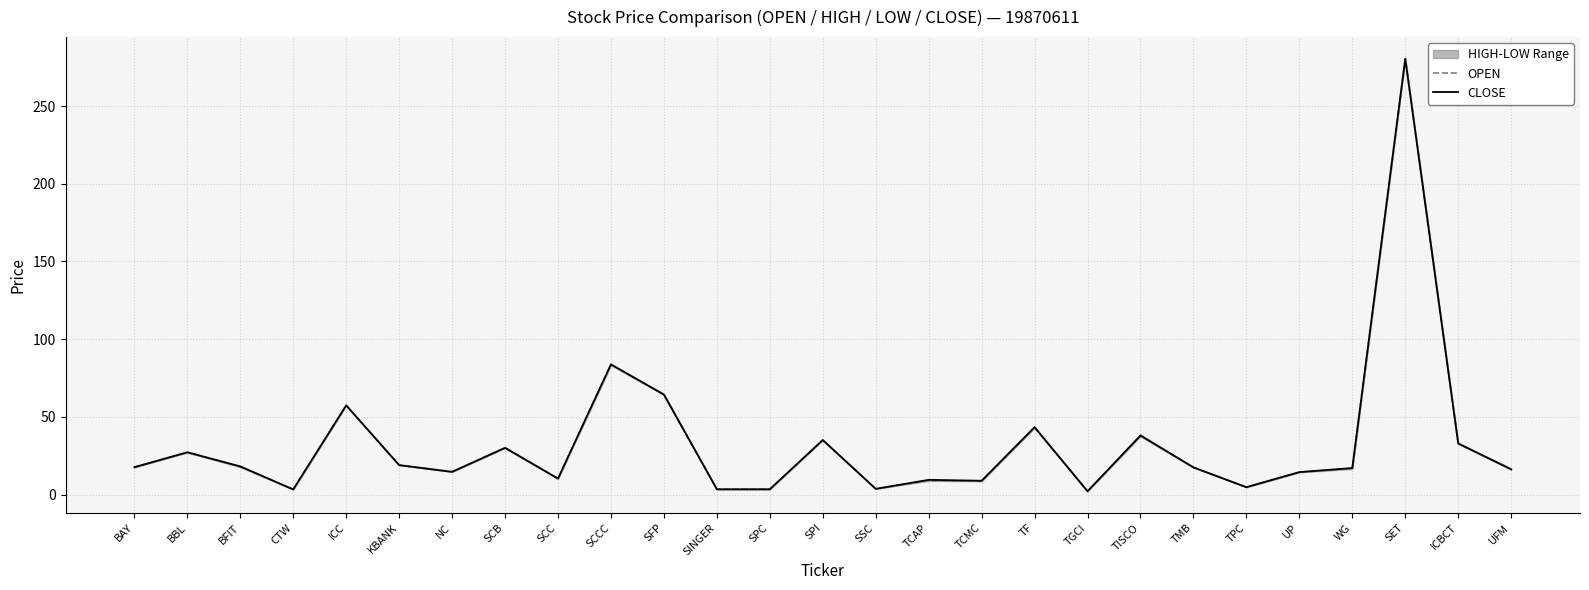

At which label does OPEN first exceed 17?

BAY